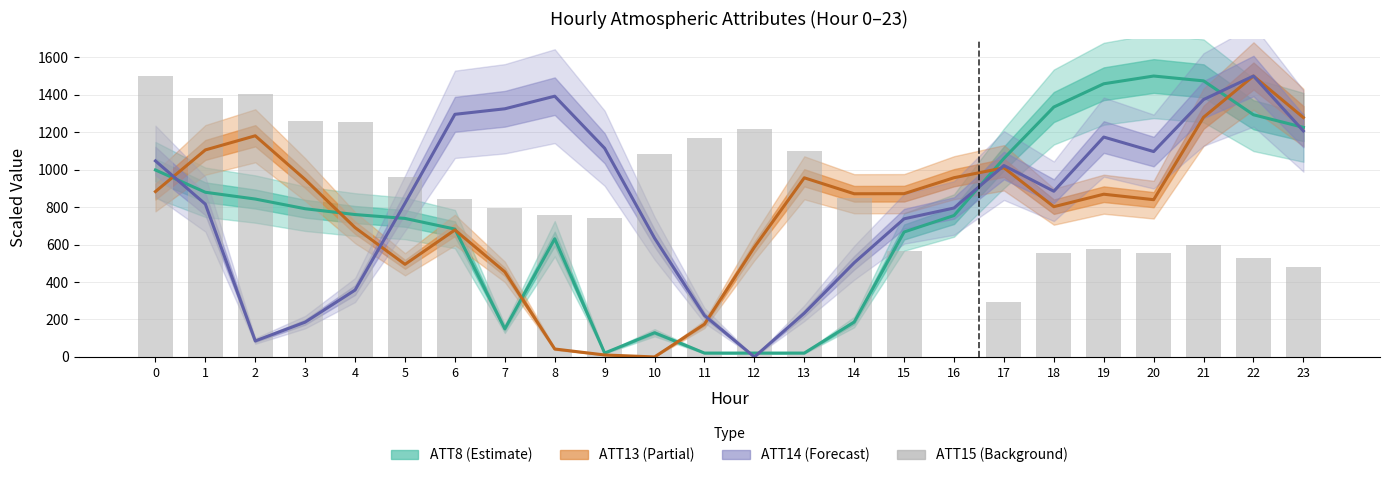

Which category has the highest value across all series?

20